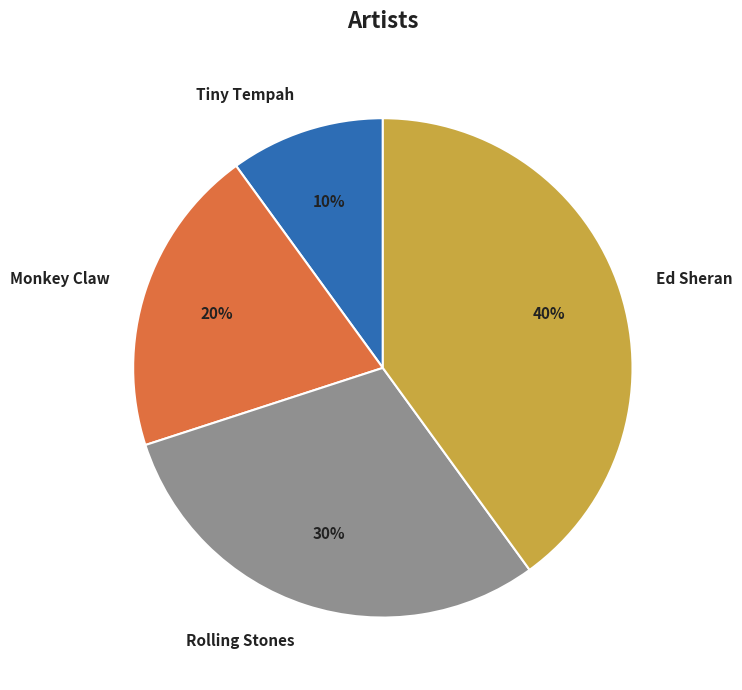

The Tiny Tempah slice represents 10% of the pie. True or false?

True